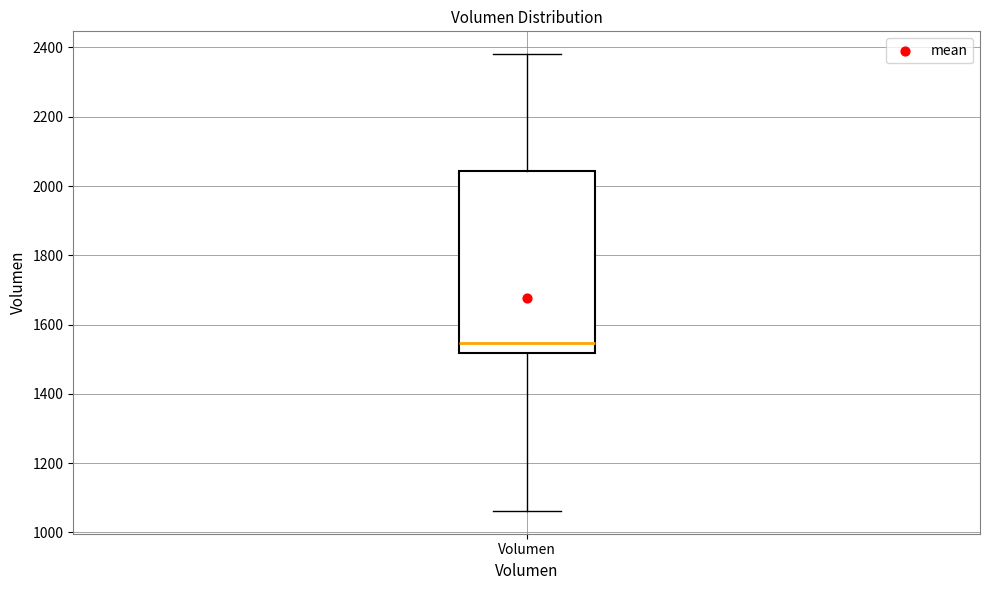

Transcribe this box plot: give where the median line is, the range the box spans, and where the two whiskers end, as read against the y-axis. The values are not printed on the chart, so give them approximately, as read against the axis.

median 1540, box 1520 to 2040, whiskers 1060 to 2380